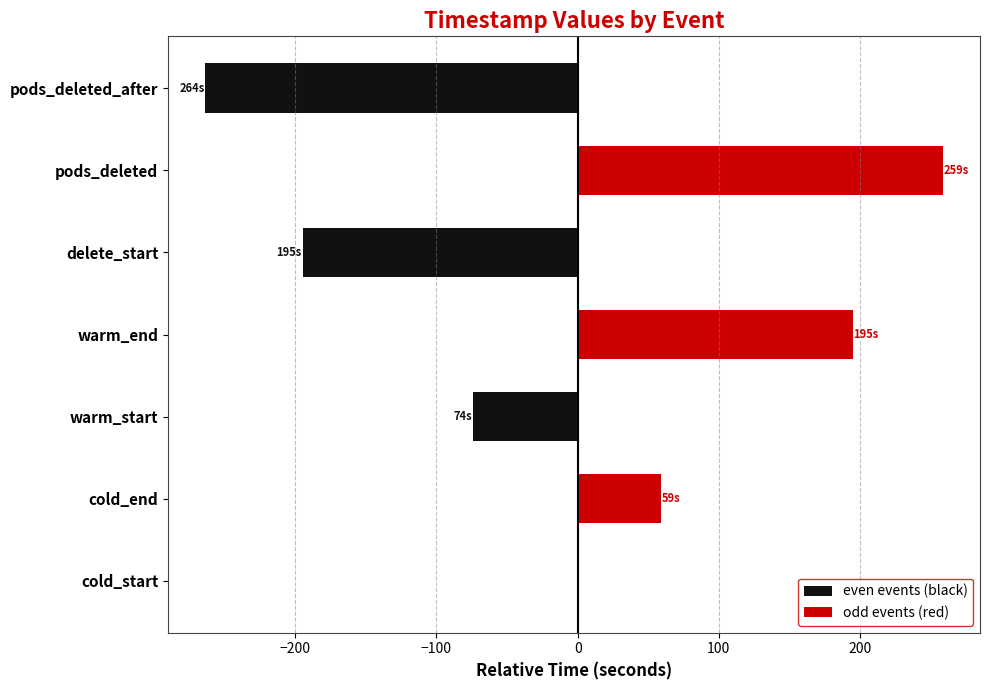

At how many categories does at least one series exceed -227?

7